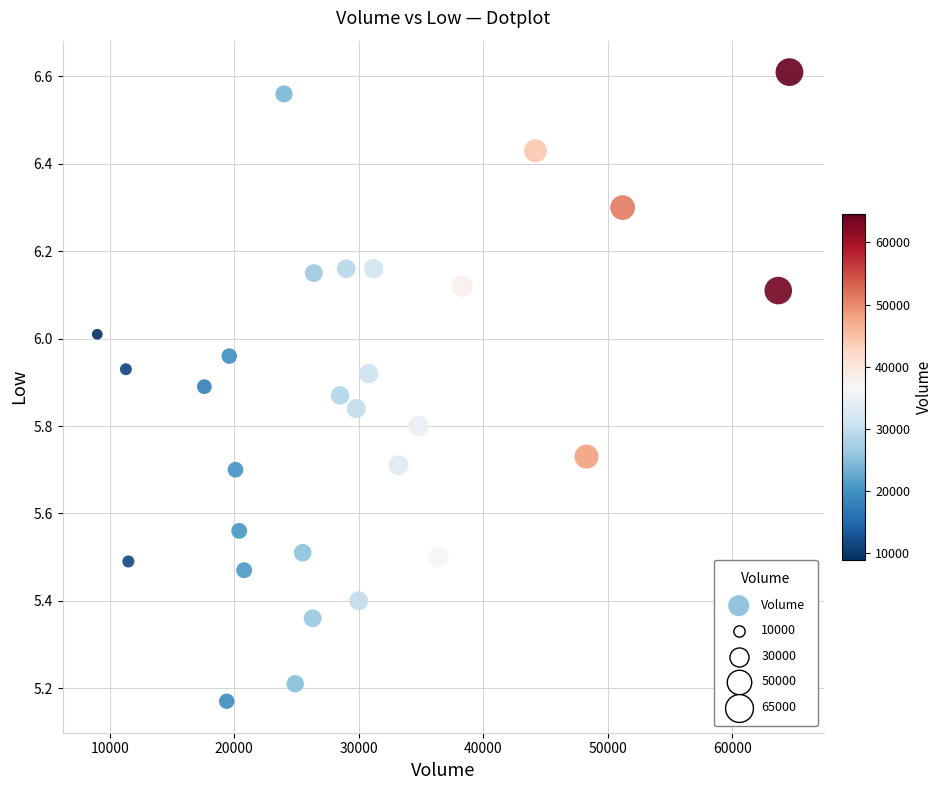

What is the range of X values (max minus min)?

55600.0